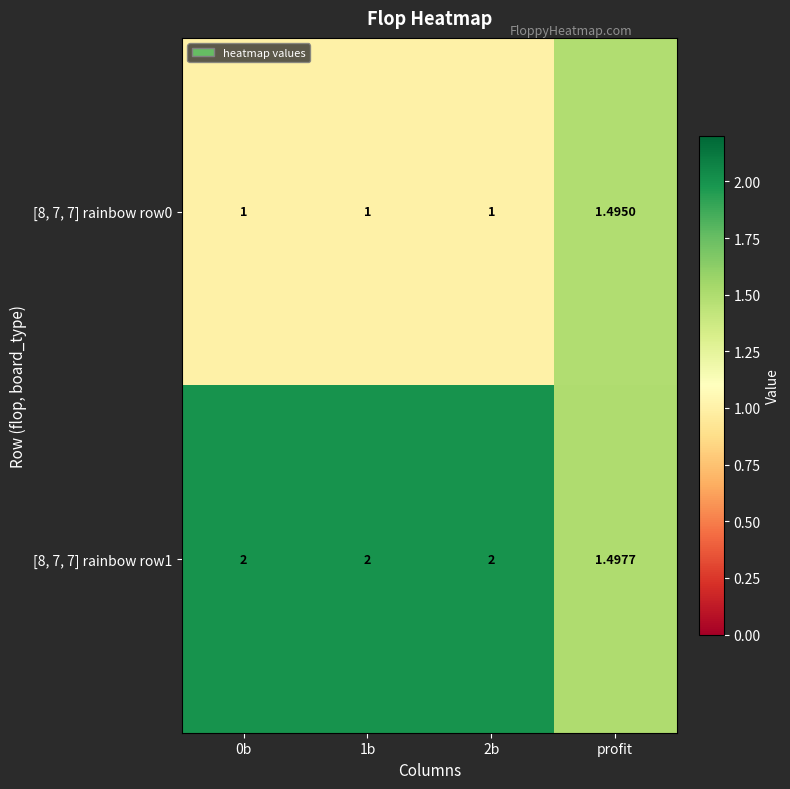

At which label does [8, 7, 7] rainbow row0 reach its peak?

profit